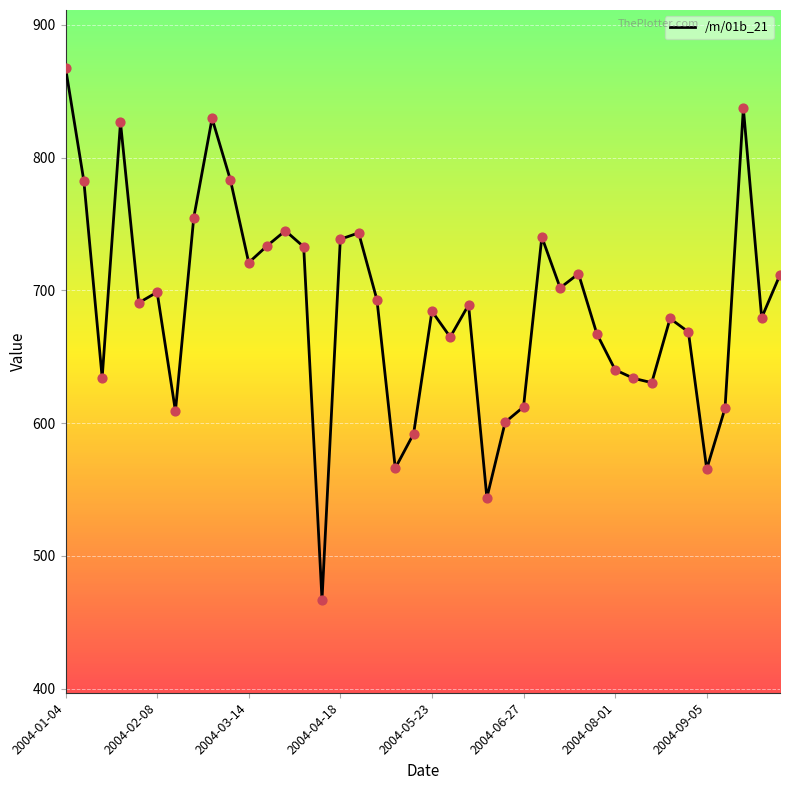

What is the difference between the maximum and minimum values?

400.8